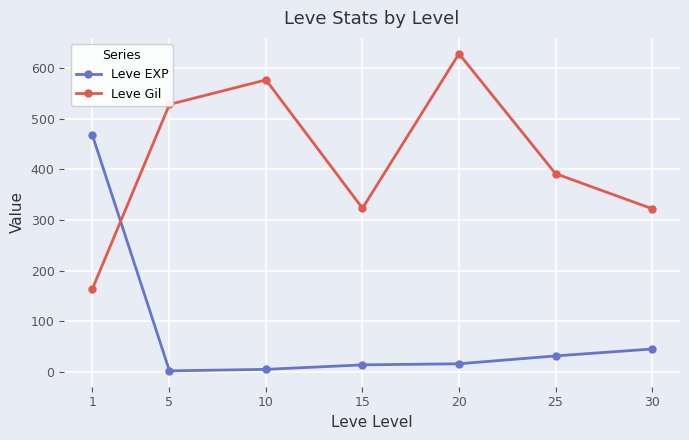

True or false: Leve EXP has a value of 144.2 at 1.

False